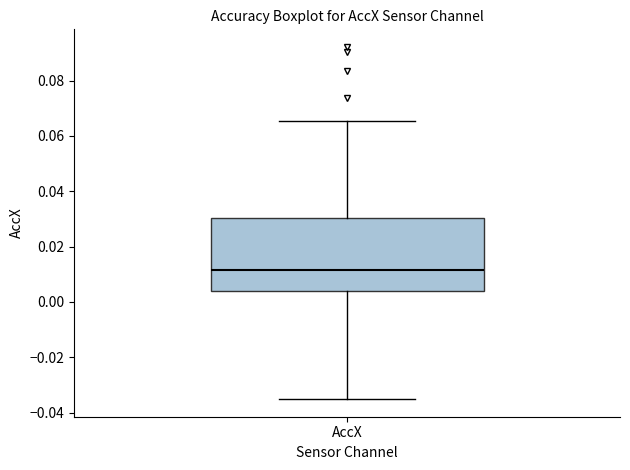

Read this box plot against the y-axis: the position of the median line, the range covered by the box, and the ends of both whiskers. The values are not printed on the chart, so give them approximately, as read against the axis.

median 0.012, box 0.004 to 0.030, whiskers -0.036 to 0.066